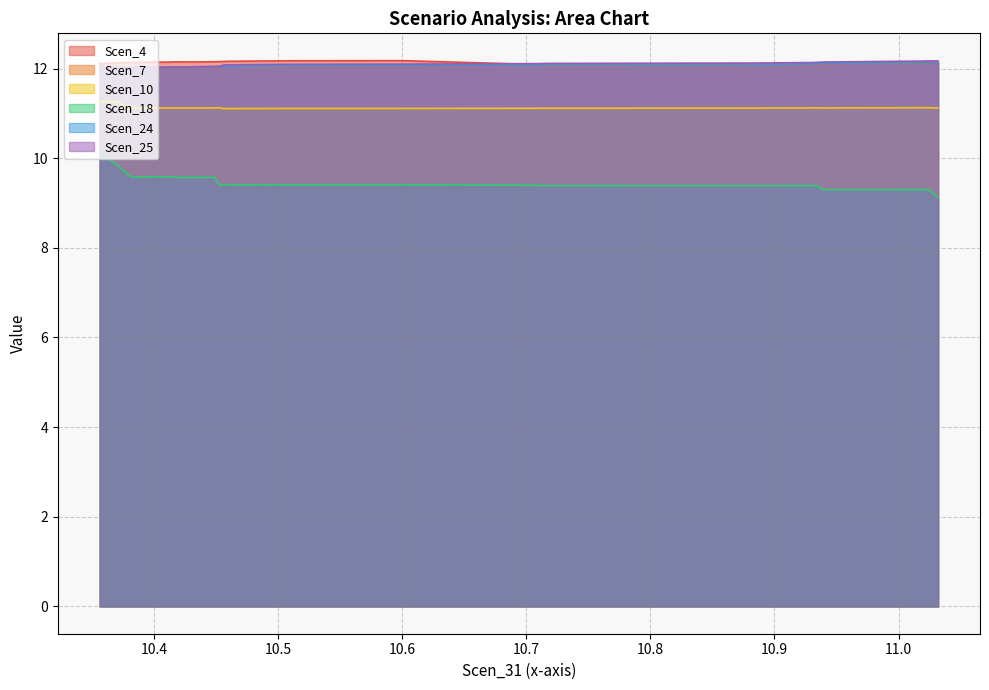

What position from the right is 11.031865542893216?

1